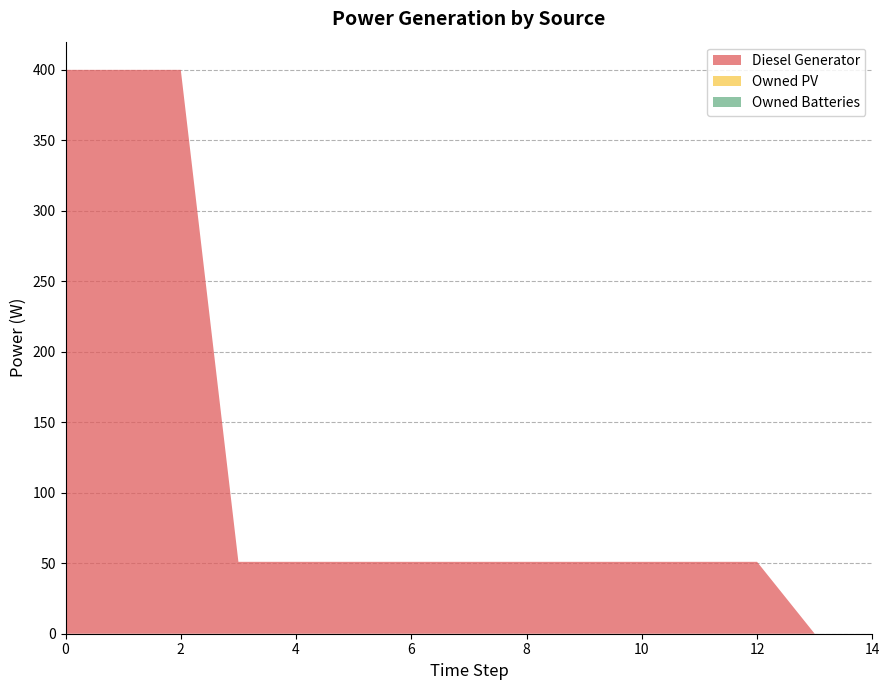

Reading right to left, list all the values displayed in this chart.

Diesel Generator: 14=0.0	13=0.0	12=51.0	11=51.0	10=51.0	9=51.0	8=51.0	7=51.0	6=51.0	5=51.0	4=51.0	3=51.0	2=400.0	1=400.0	0=400.0
Owned PV: 14=0.0	13=0.0	12=0.0	11=0.0	10=0.0	9=0.0	8=0.0	7=0.0	6=0.0	5=0.0	4=0.0	3=0.0	2=0.0	1=0.0	0=0.0
Owned Batteries: 14=0.0	13=0.0	12=0.0	11=0.0	10=0.0	9=0.0	8=0.0	7=0.0	6=0.0	5=0.0	4=0.0	3=0.0	2=0.0	1=0.0	0=0.0